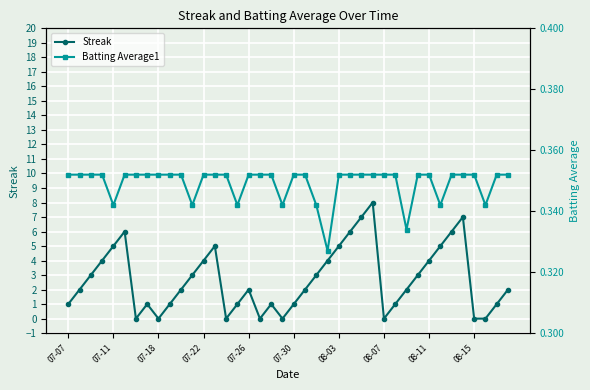

True or false: Streak has more than 2 interior local peaks.

True